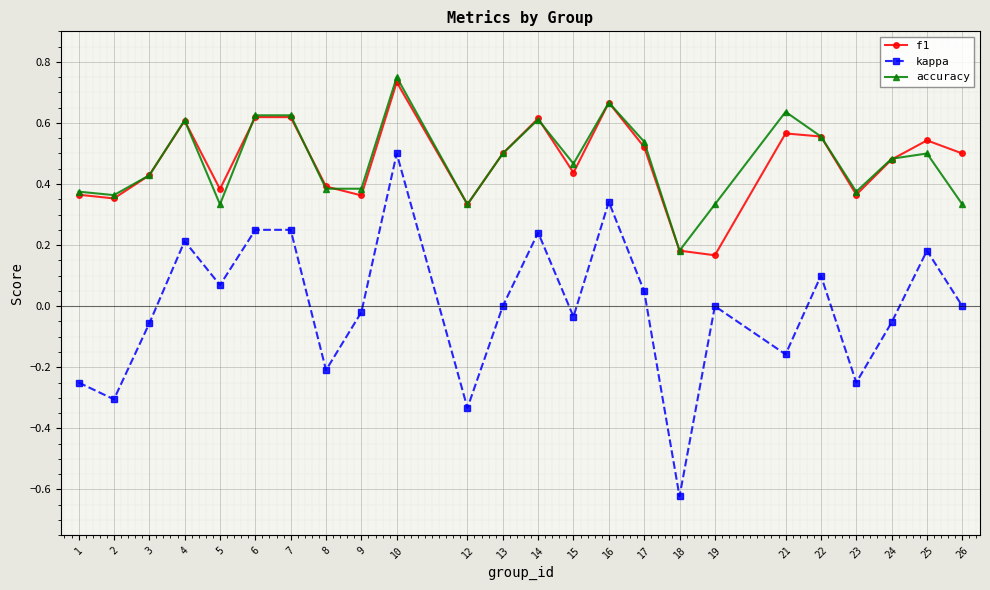

Is it true that f1 equals 0.5 at 12?

False